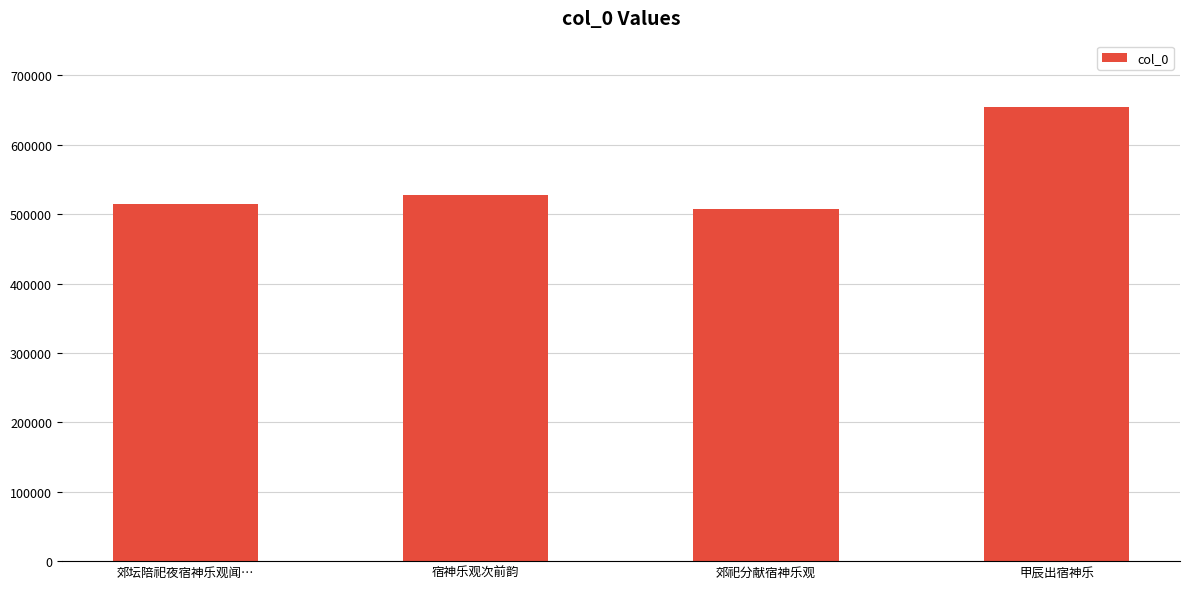

List the labels in order of value, largest first.

甲辰出宿神乐, 宿神乐观次前韵, 郊坛陪祀夜宿神乐观闻…, 郊祀分献宿神乐观